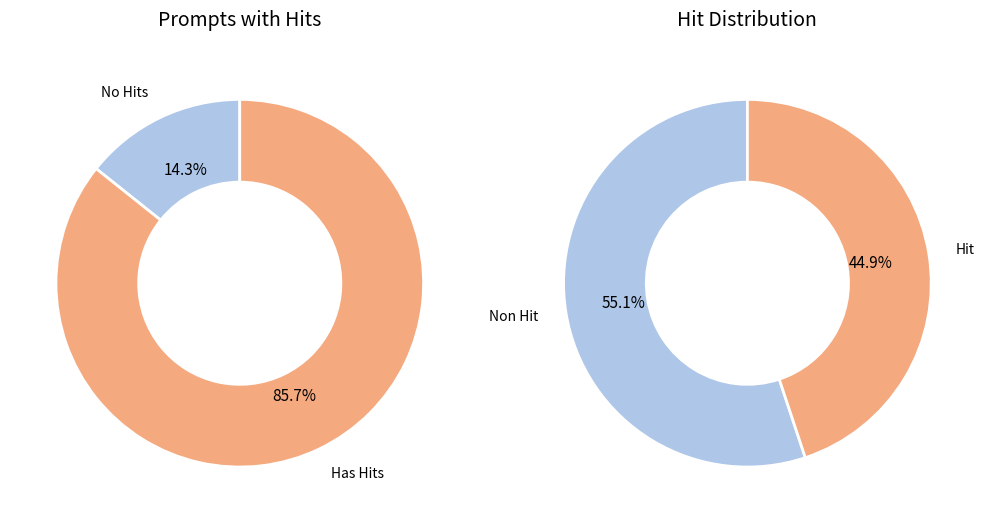

Is A purple bear and an orange plate. the majority of the pie?

No